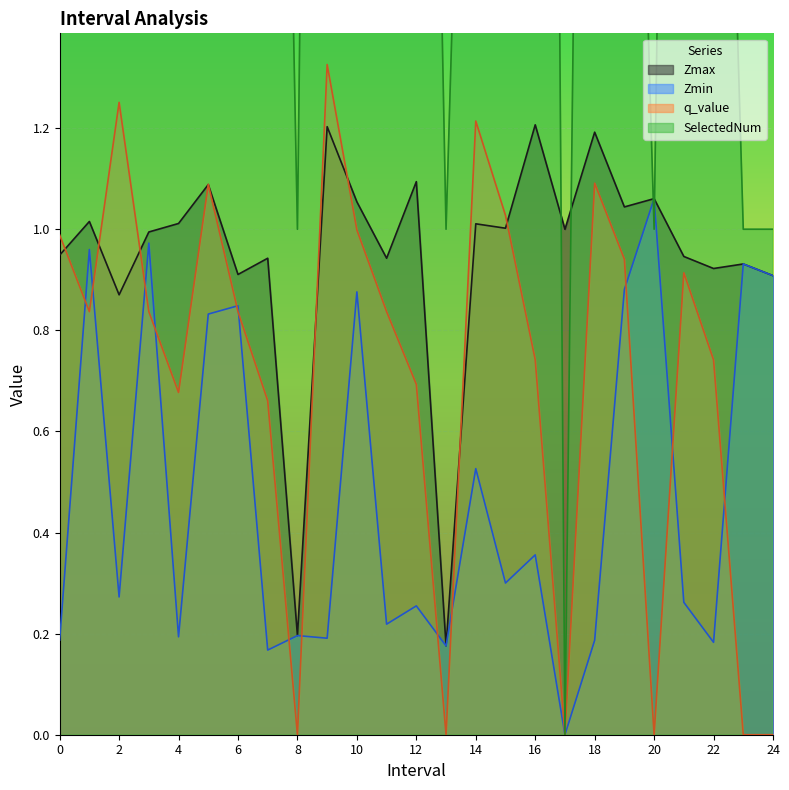

Where is Zmin nearest to the value 0?

17.0